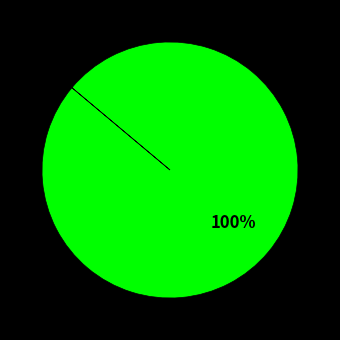

To the nearest percent, what is the difference between the largest and smallest slice percentages?

100%